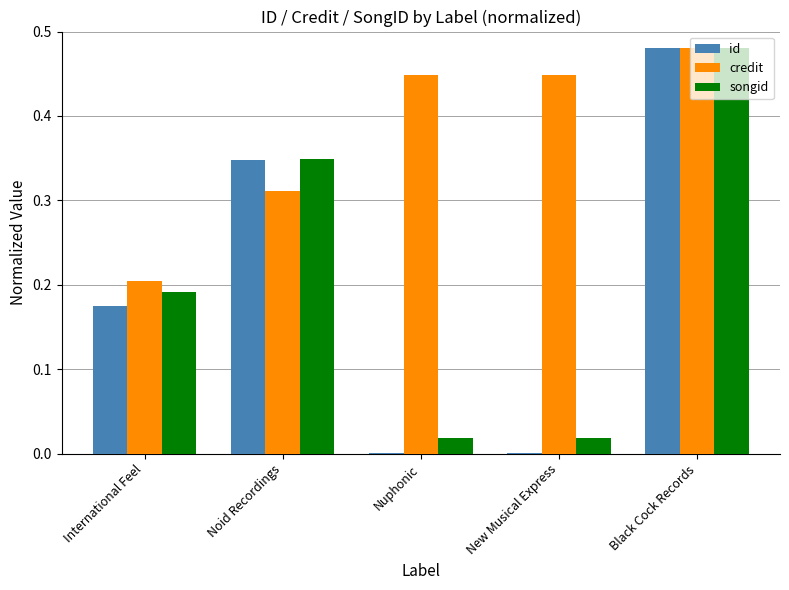

Is the value of credit at Noid Recordings greater than the value of id at Noid Recordings?

No